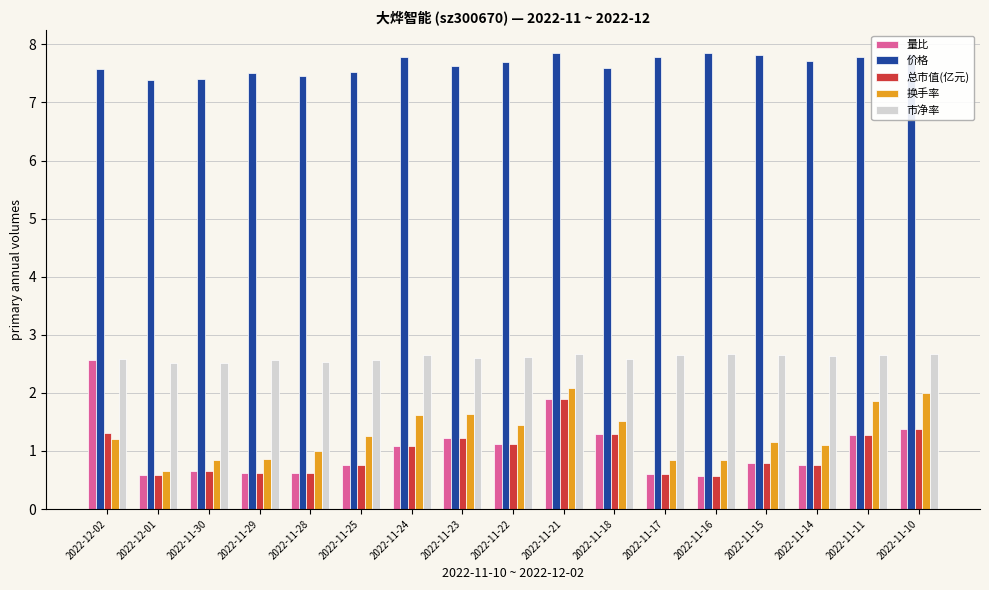

What are all the series names shown in the legend?

量比, 价格, 总市值(亿元), 换手率, 市净率